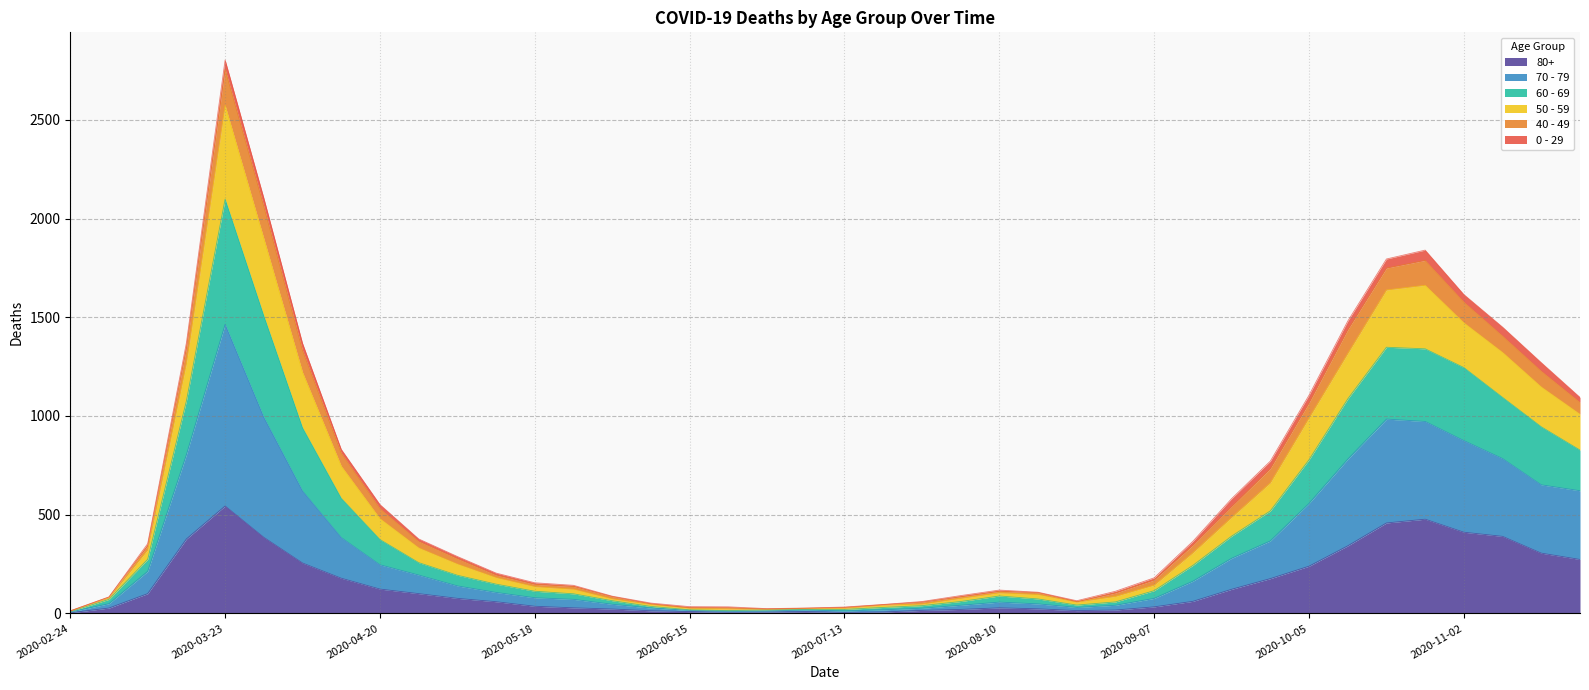

At which category is the sum across all series the highest?

2020-03-23